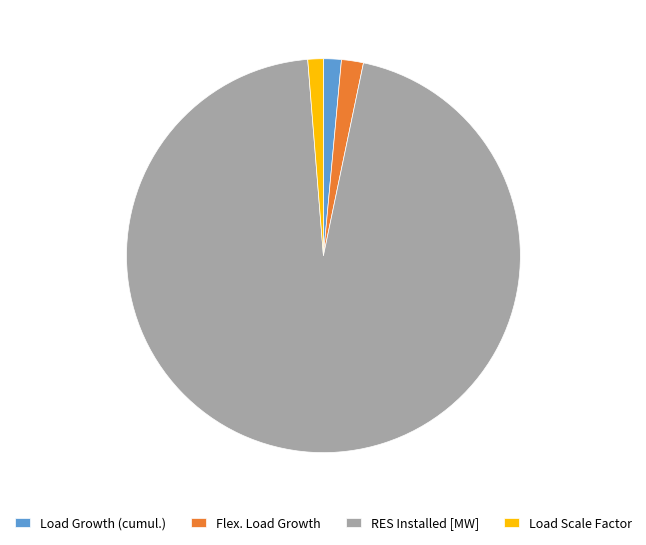

What is the largest slice in the pie chart?

RES Installed [MW]